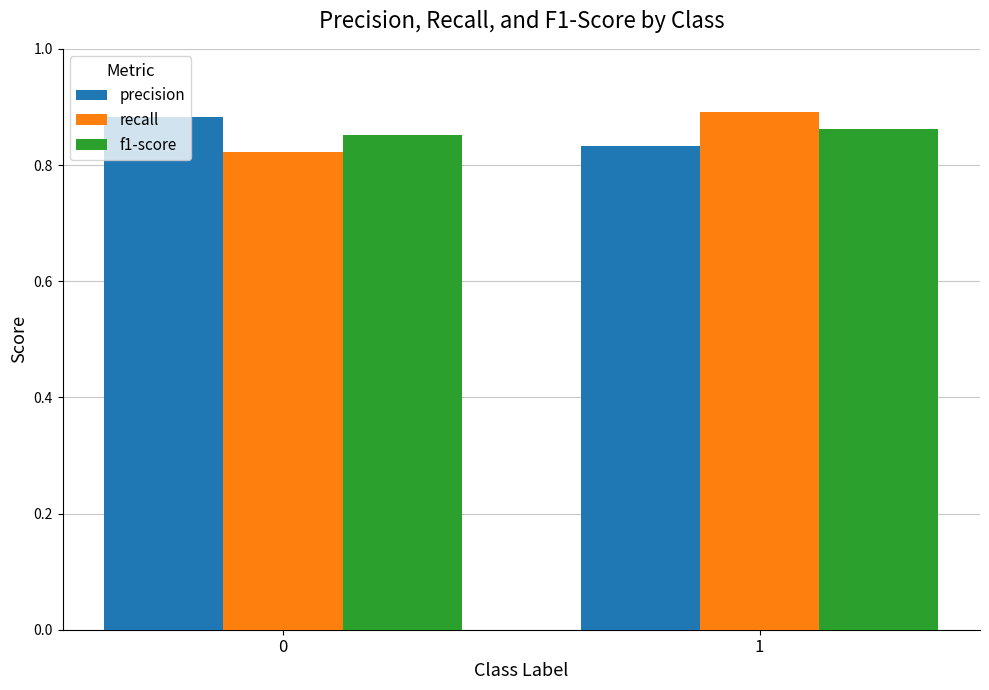

What is the difference between the recall values at 1 and 0?

0.1